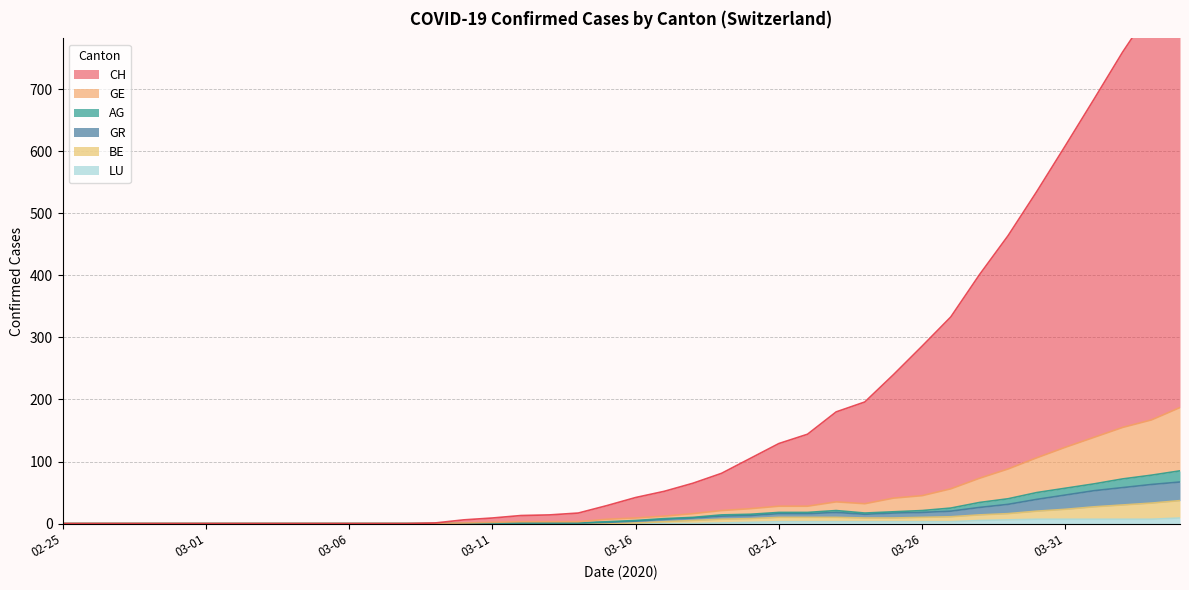

True or false: GE and GR intersect in this chart.

False